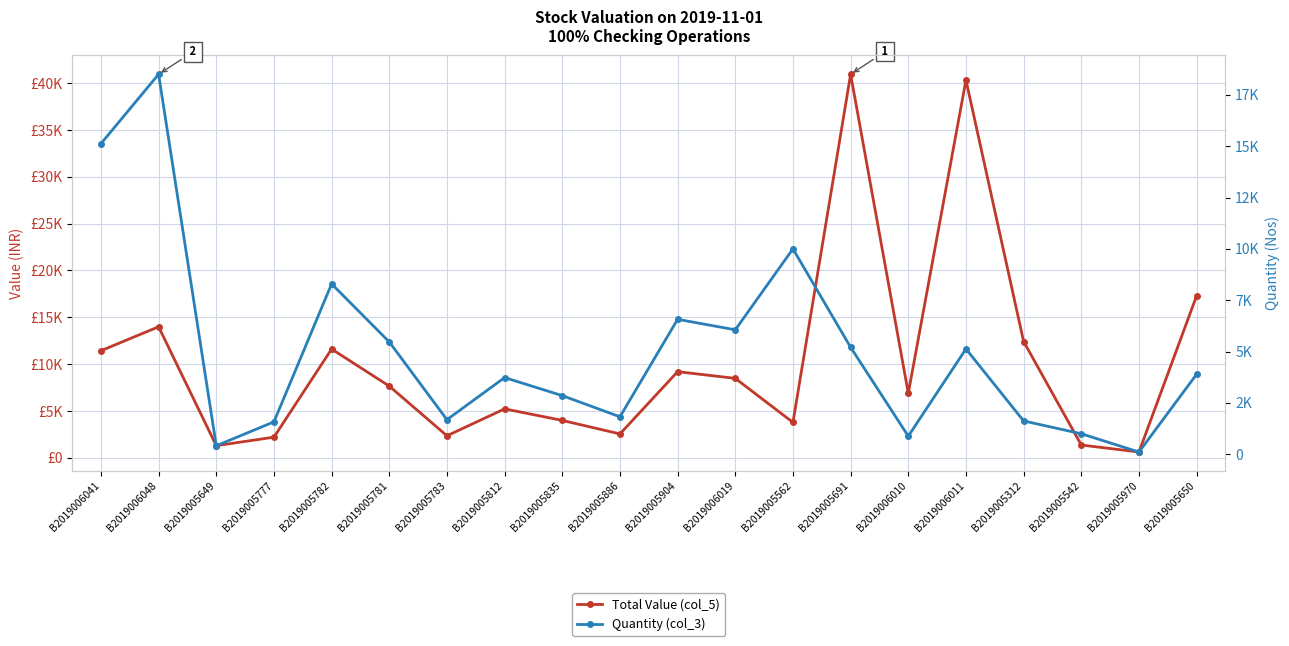

Which series has the largest range (max minus min)?

Total Value (col_5)